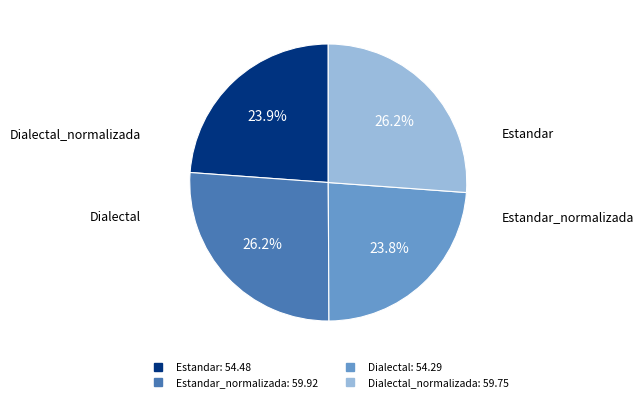

Count the number of slices in the pie.

4